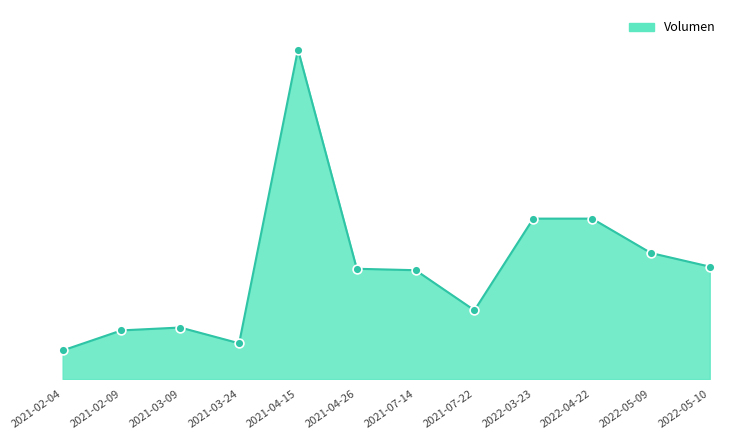

What is the change in value from 2021-07-14 to 2022-05-09?

+120